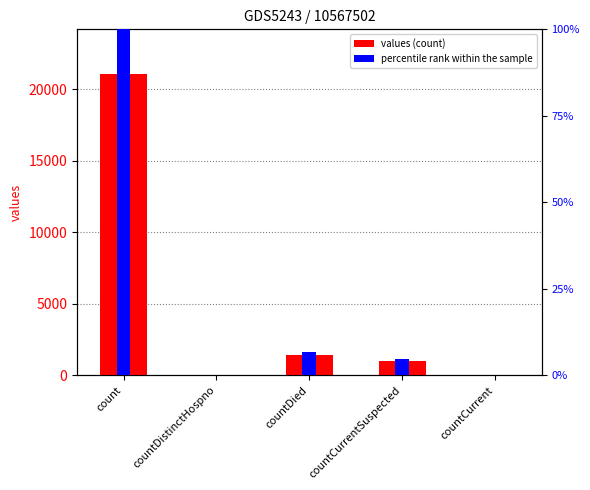

Which series has the largest total across all categories?

values